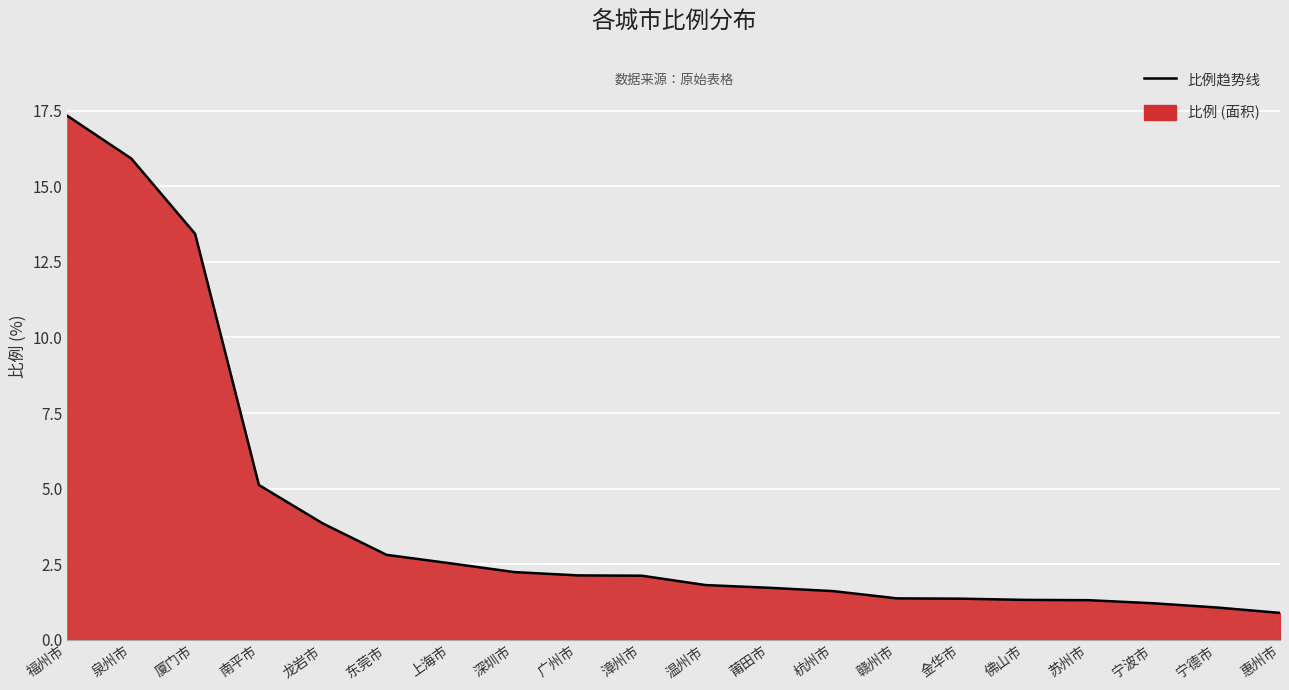

List the labels in order of value, largest first.

福州市, 泉州市, 厦门市, 南平市, 龙岩市, 东莞市, 上海市, 深圳市, 广州市, 漳州市, 温州市, 莆田市, 杭州市, 赣州市, 金华市, 佛山市, 苏州市, 宁波市, 宁德市, 惠州市